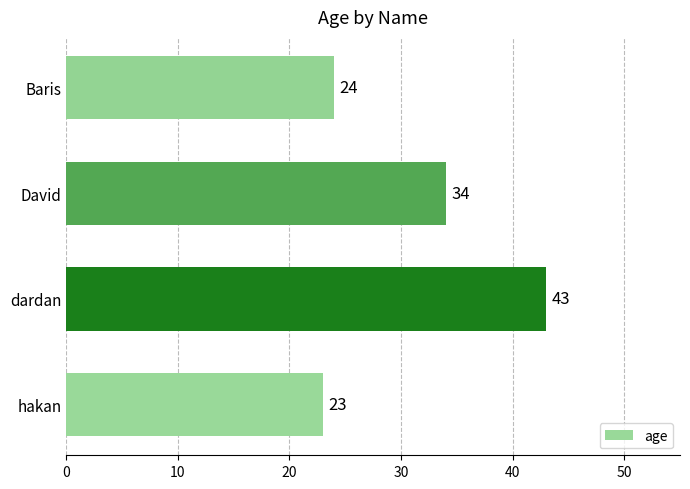

List the labels in order of value, smallest first.

hakan, Baris, David, dardan